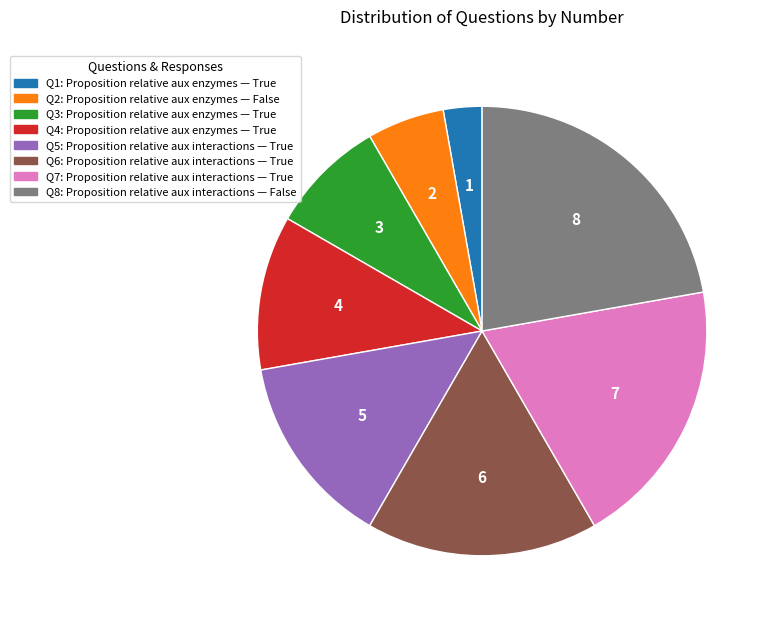

Does any single category account for the majority?

No